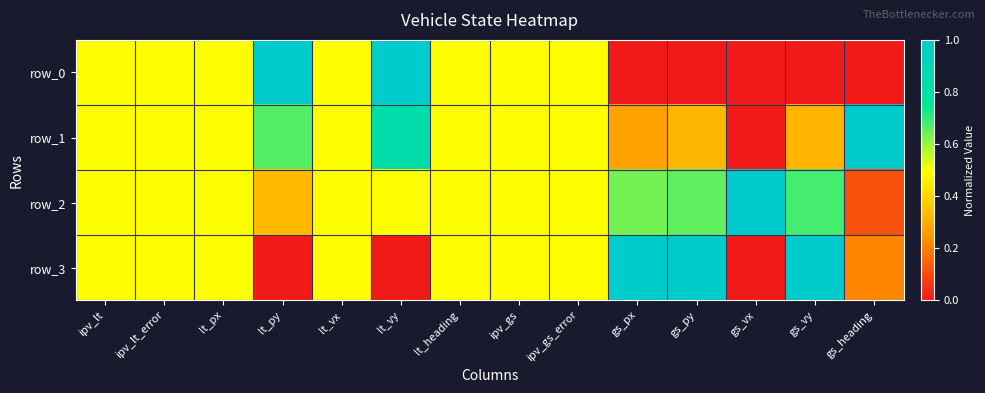

Reading left to right, extract all data points from this chart.

row_0: ipv_lt=0.5	ipv_lt_error=0.5	lt_px=0.5	lt_py=1.0	lt_vx=0.5	lt_vy=1.0	lt_heading=0.5	ipv_gs=0.5	ipv_gs_error=0.5	gs_px=0.0	gs_py=0.0	gs_vx=0.0	gs_vy=0.0	gs_heading=0.0
row_1: ipv_lt=0.5	ipv_lt_error=0.5	lt_px=0.5	lt_py=0.7	lt_vx=0.5	lt_vy=0.8	lt_heading=0.5	ipv_gs=0.5	ipv_gs_error=0.5	gs_px=0.3	gs_py=0.3	gs_vx=0.0	gs_vy=0.3	gs_heading=1.0
row_2: ipv_lt=0.5	ipv_lt_error=0.5	lt_px=0.5	lt_py=0.3	lt_vx=0.5	lt_vy=0.5	lt_heading=0.5	ipv_gs=0.5	ipv_gs_error=0.5	gs_px=0.6	gs_py=0.7	gs_vx=1.0	gs_vy=0.7	gs_heading=0.1
row_3: ipv_lt=0.5	ipv_lt_error=0.5	lt_px=0.5	lt_py=0.0	lt_vx=0.5	lt_vy=0.0	lt_heading=0.5	ipv_gs=0.5	ipv_gs_error=0.5	gs_px=1.0	gs_py=1.0	gs_vx=0.0	gs_vy=1.0	gs_heading=0.2